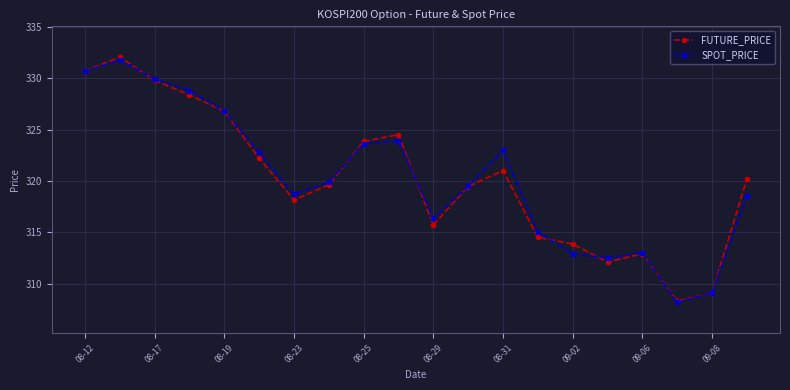

How many distinct data groups are displayed?

2